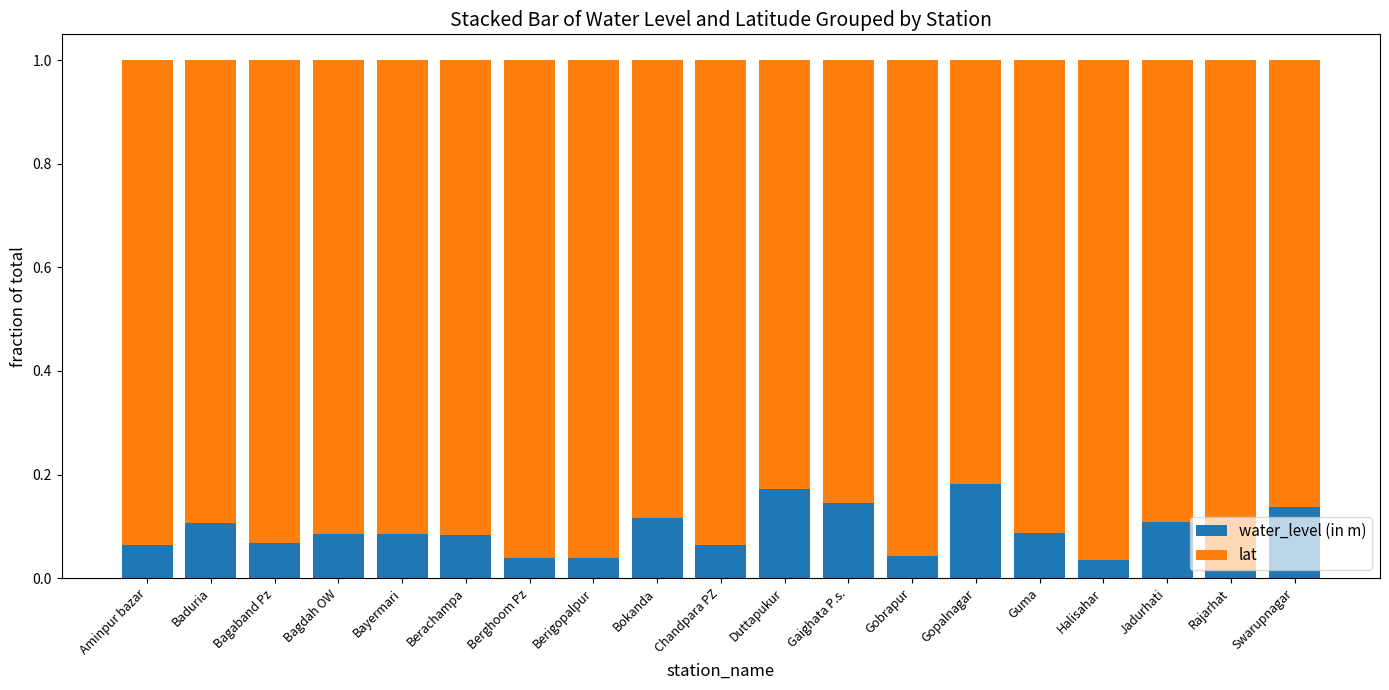

Is it true that water_level (in m) equals 0.1 at Guma?

True